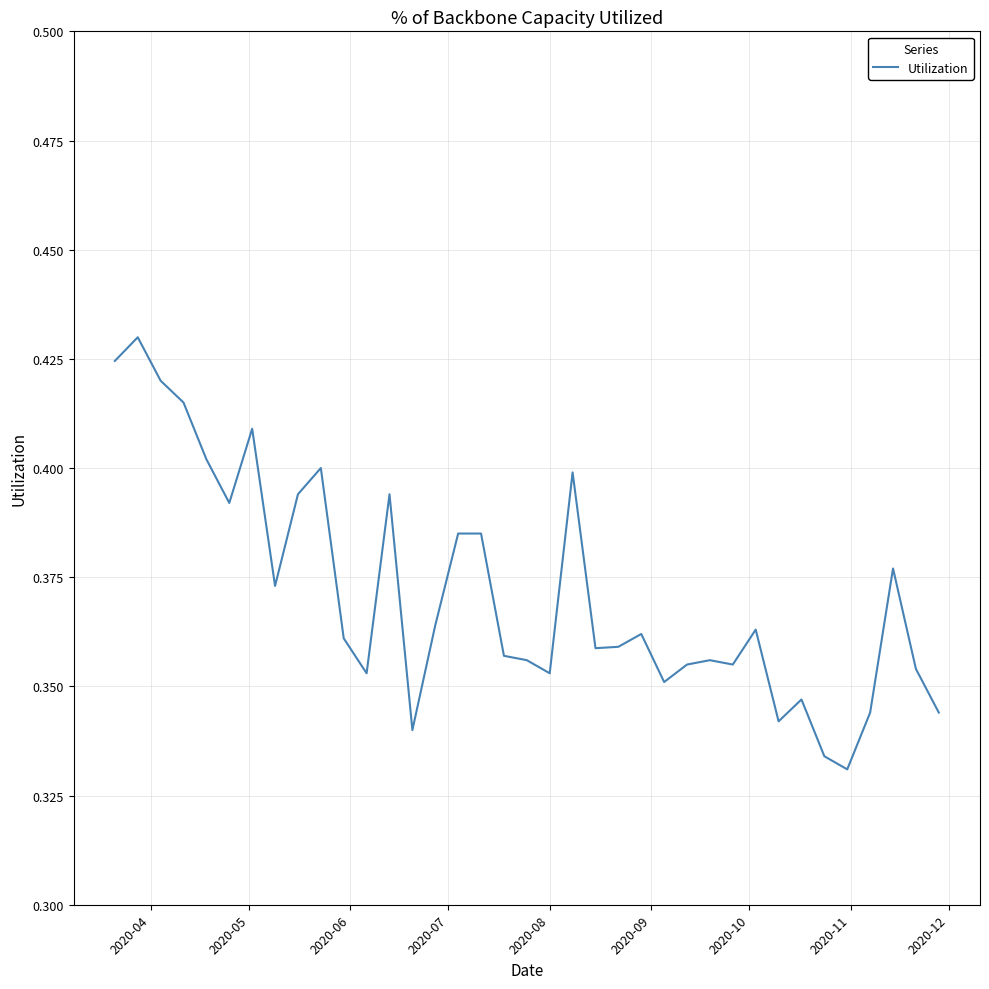

How many lines are shown in the chart?

1